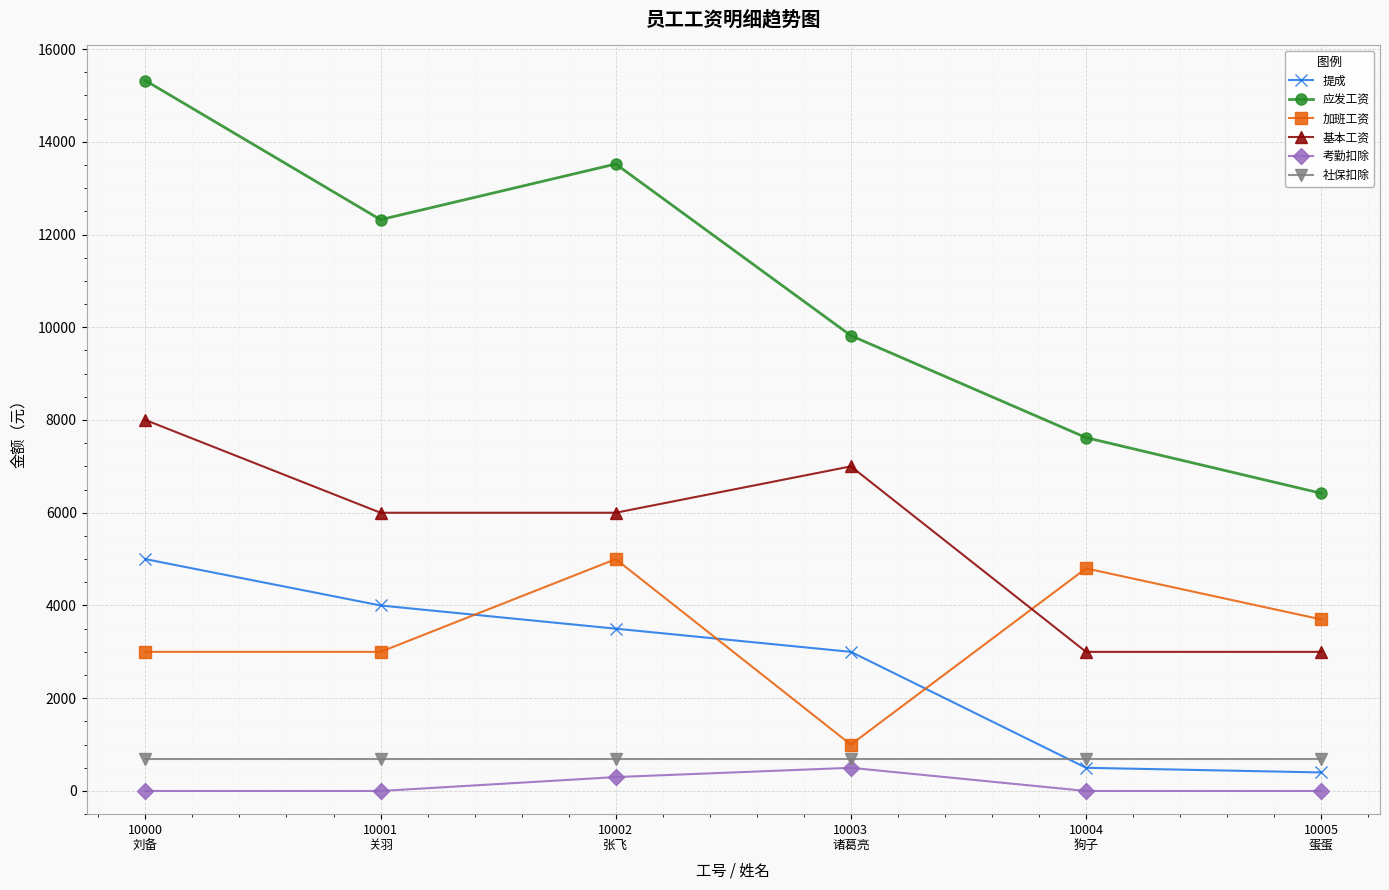

What is the spread (max minus min) of values at 10004
狗子?

7620